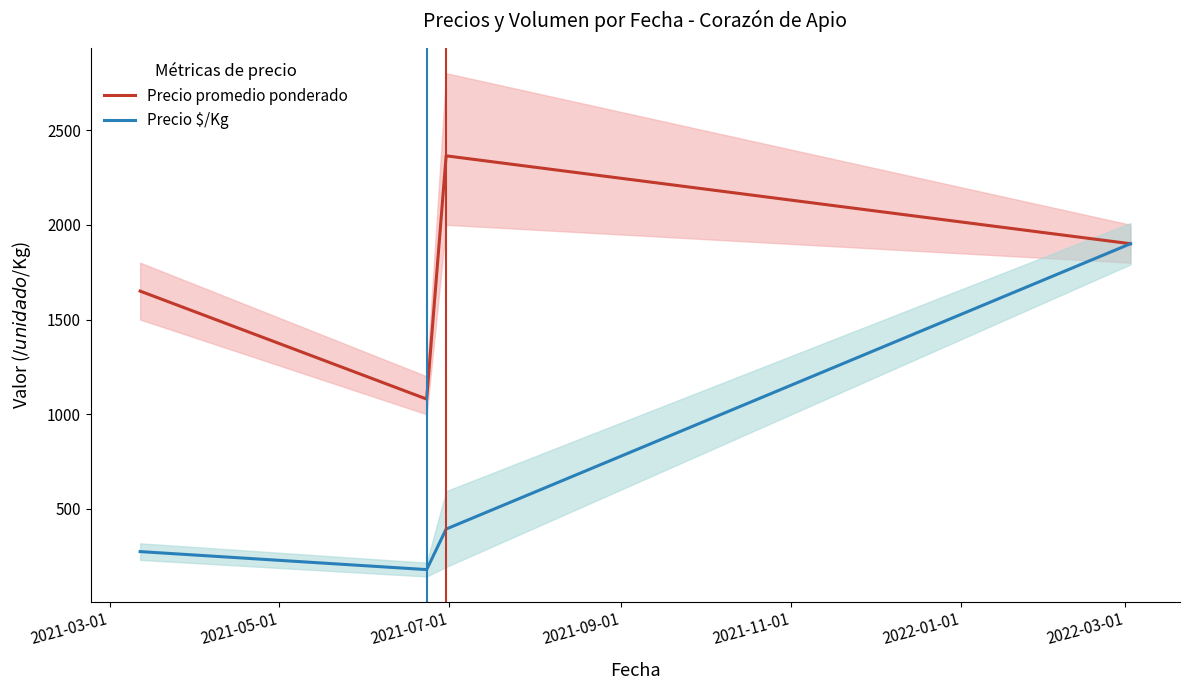

What is the difference between the second highest and minimum values in the Precio promedio ponderado series?

820